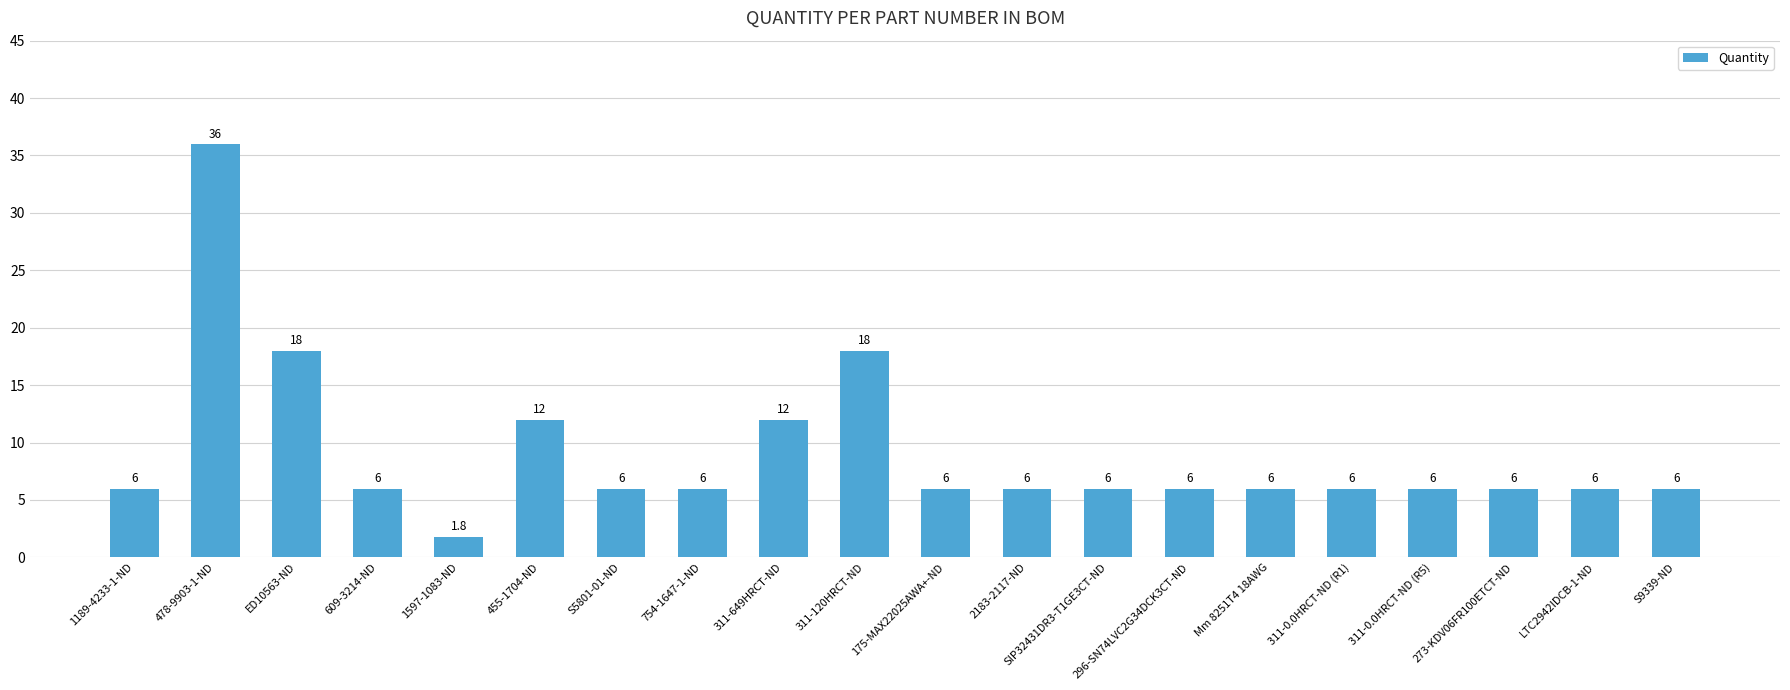

Which label corresponds to the smallest value in the chart?

1597-1083-ND